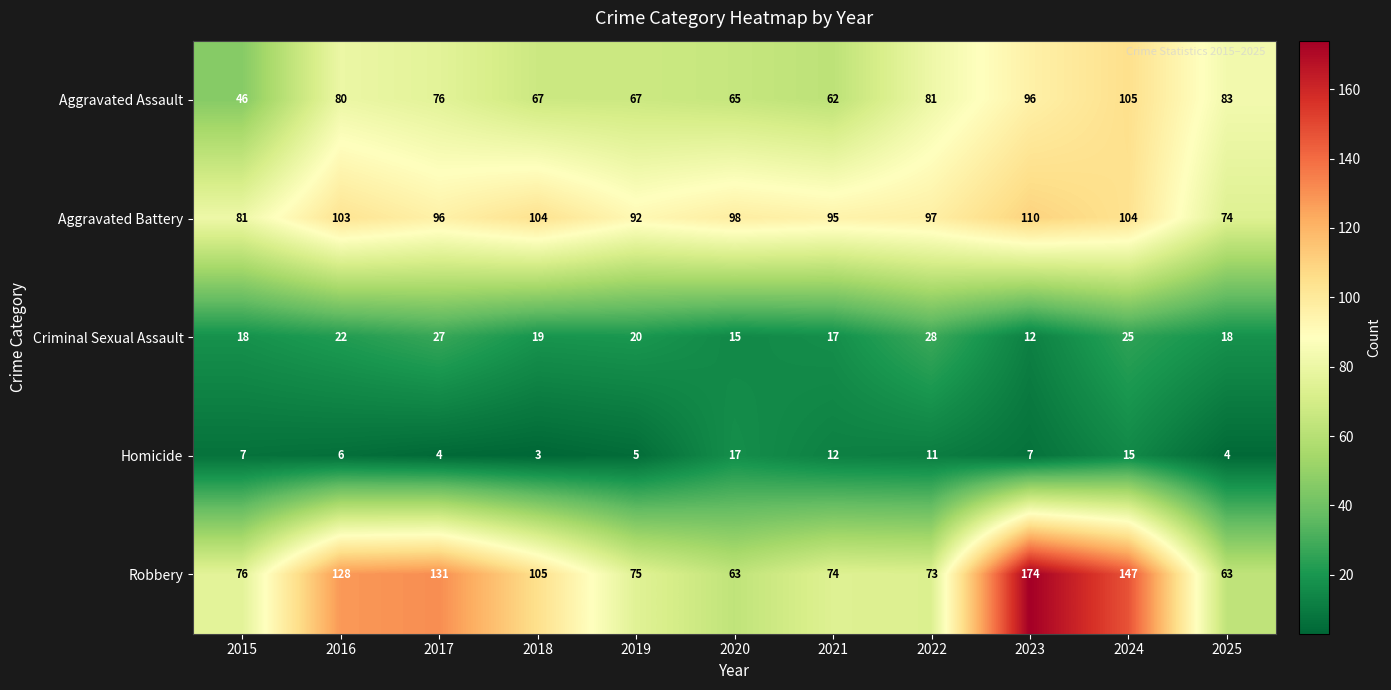

Which series has the widest spread of values?

Robbery